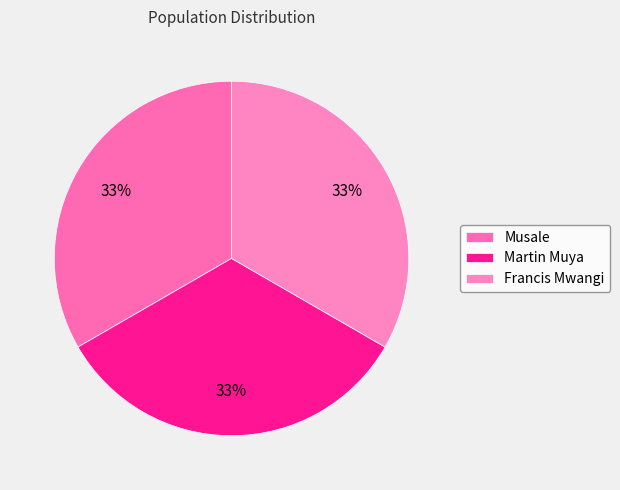

Rank the categories by value from highest to lowest.

Martin Muya, Musale, Francis Mwangi